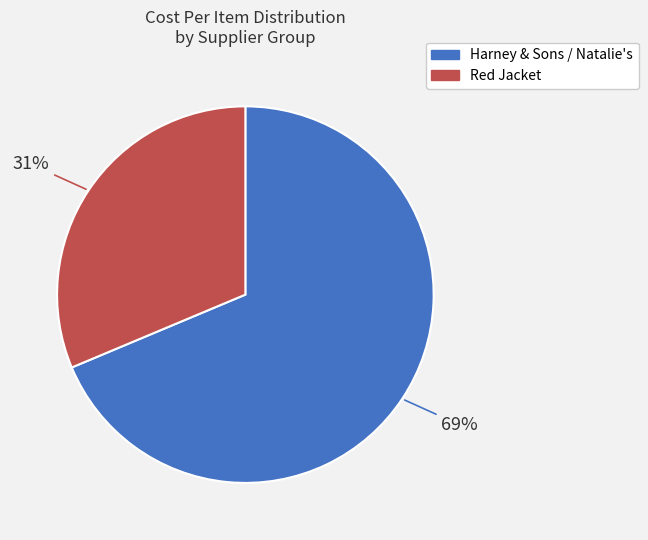

Is there a majority slice in this chart?

Yes